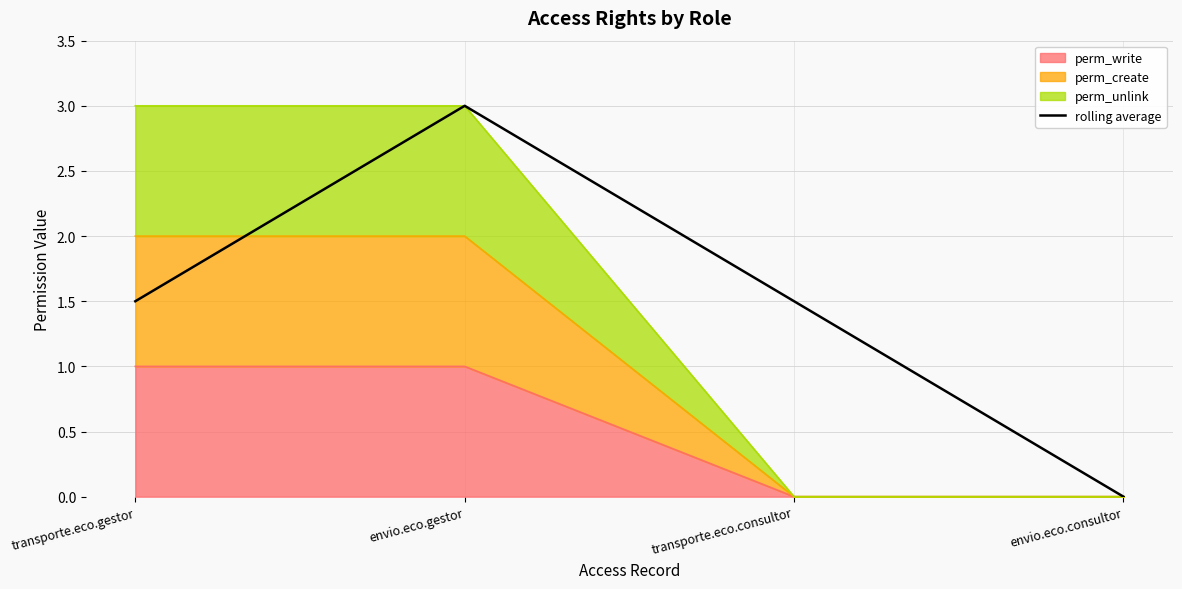

Count the values in the range 1 to 3.

3